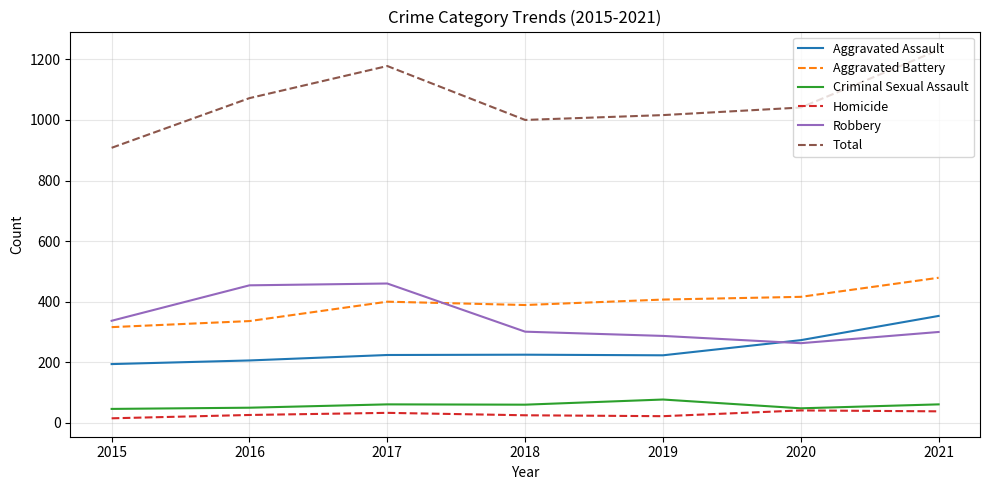

How many lines are shown in the chart?

6